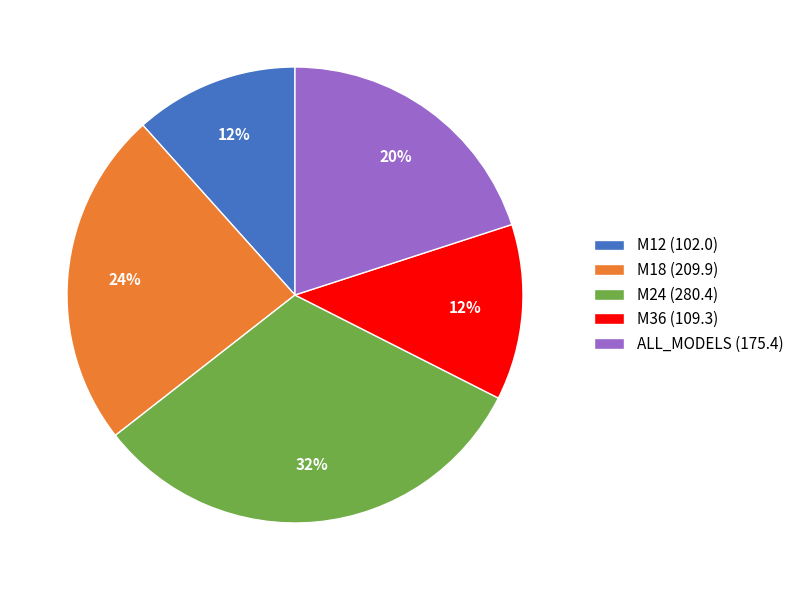

True or false: M18 accounts for 24% of the total.

True